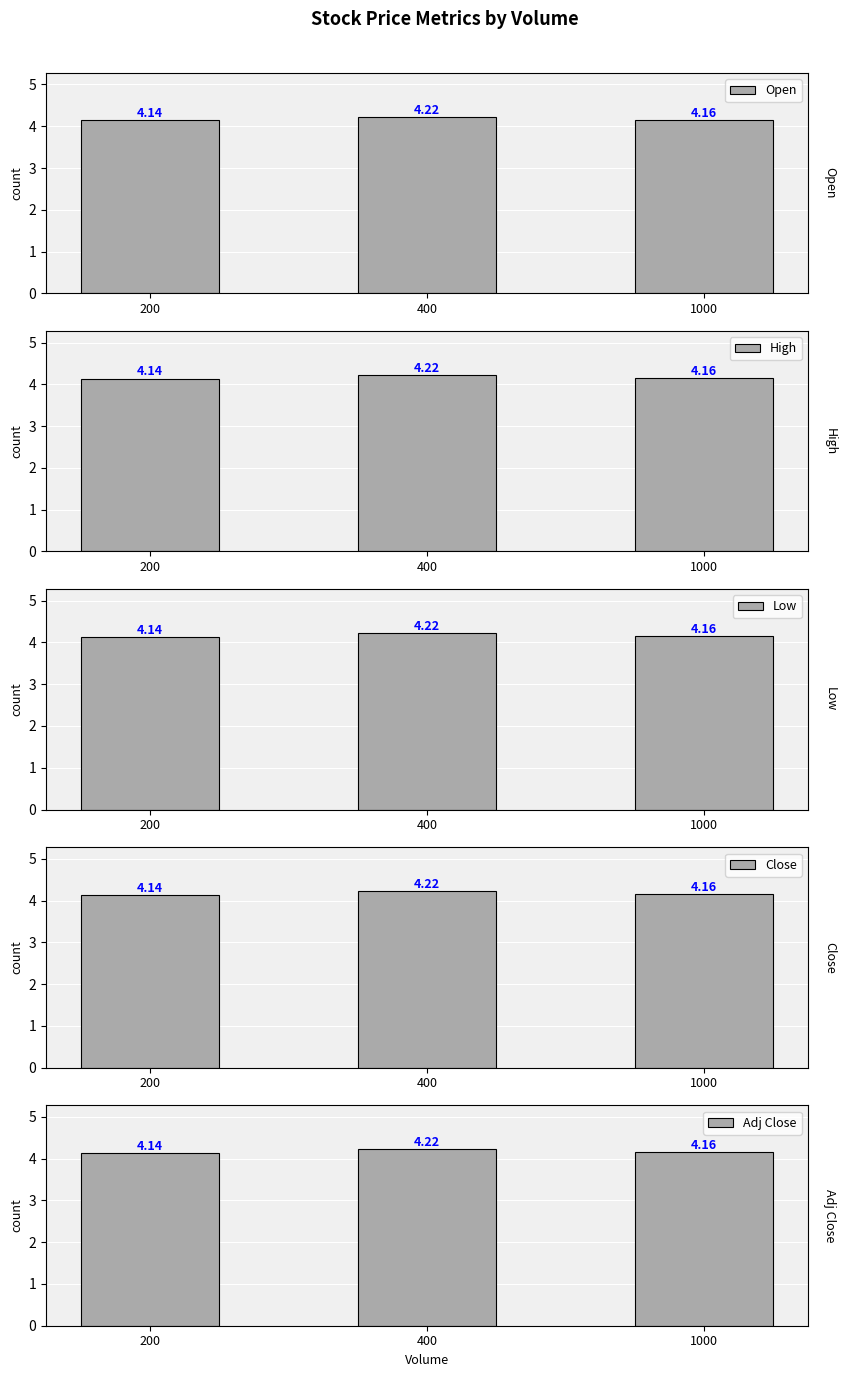

What is the average value of the Open series?

4.2